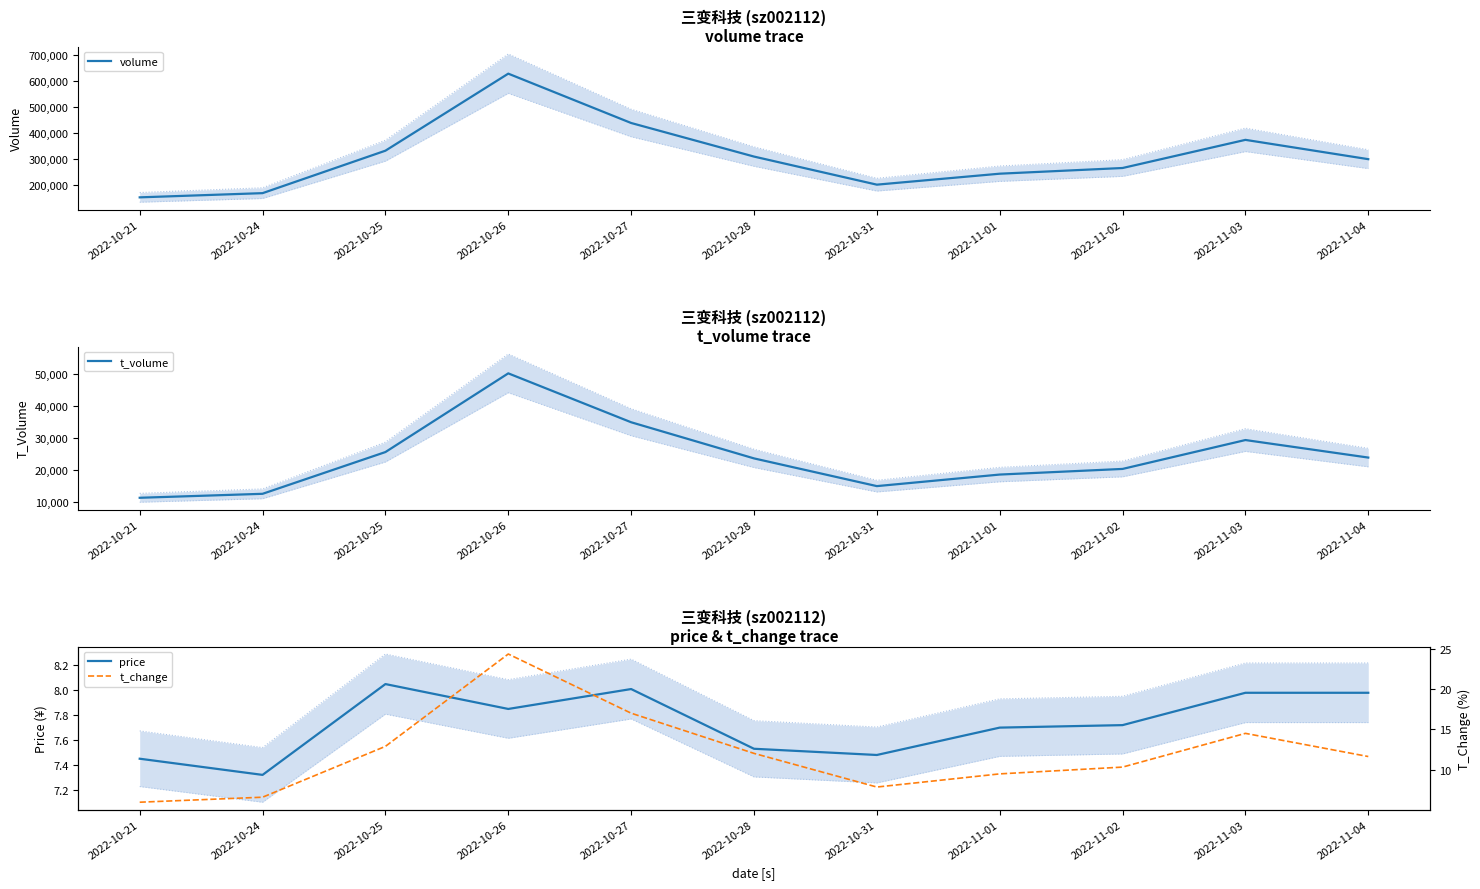

Which series changed the most between 2022-10-21 and 2022-10-31?

volume